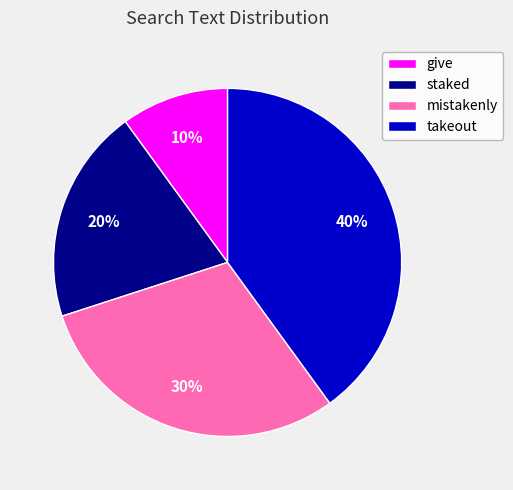

Which has a higher value, mistakenly or staked?

mistakenly